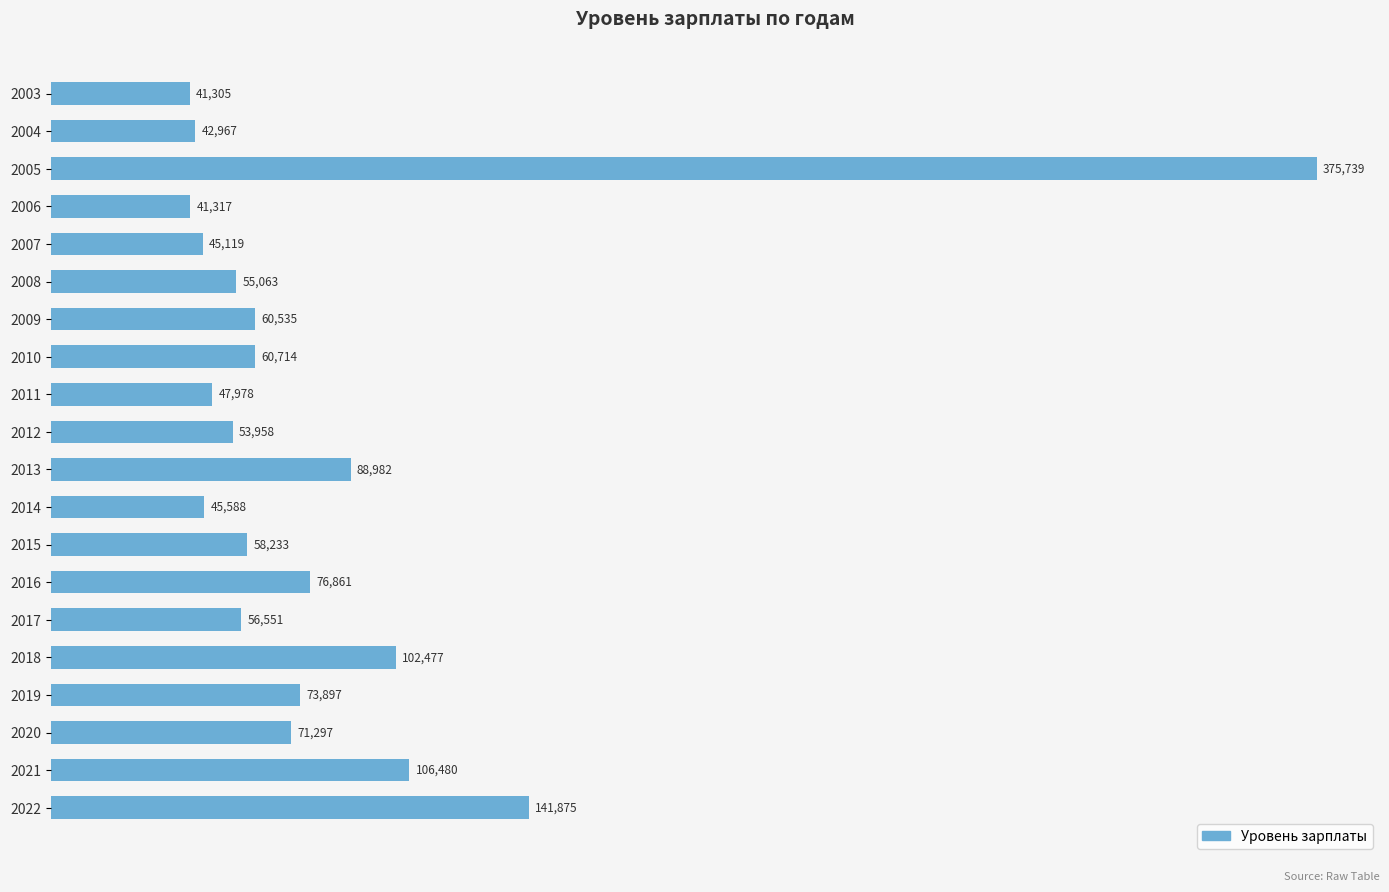

What is the value of the 15th bar from the top?

56551.0